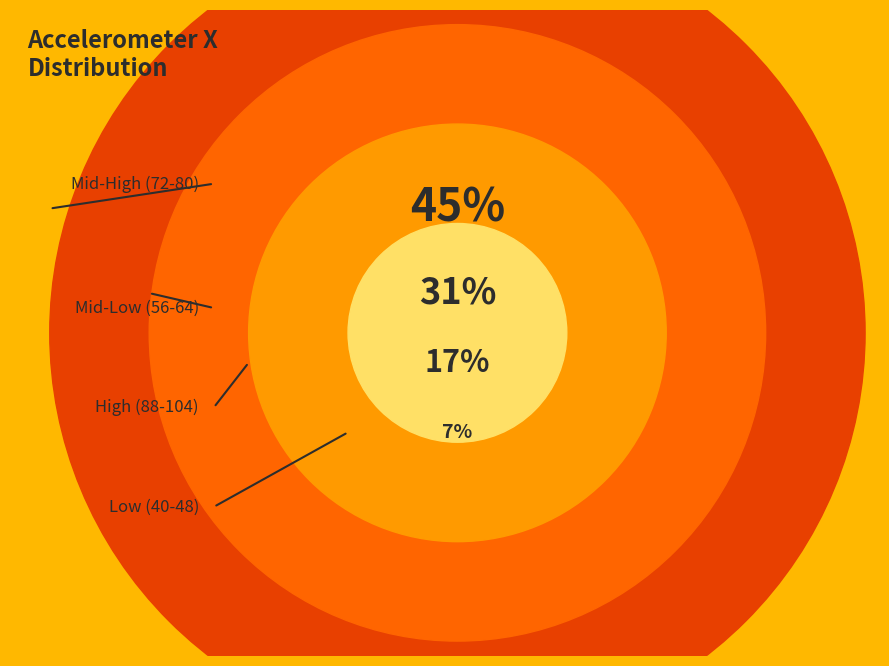

What is the change in value from 40 to 88?

+48